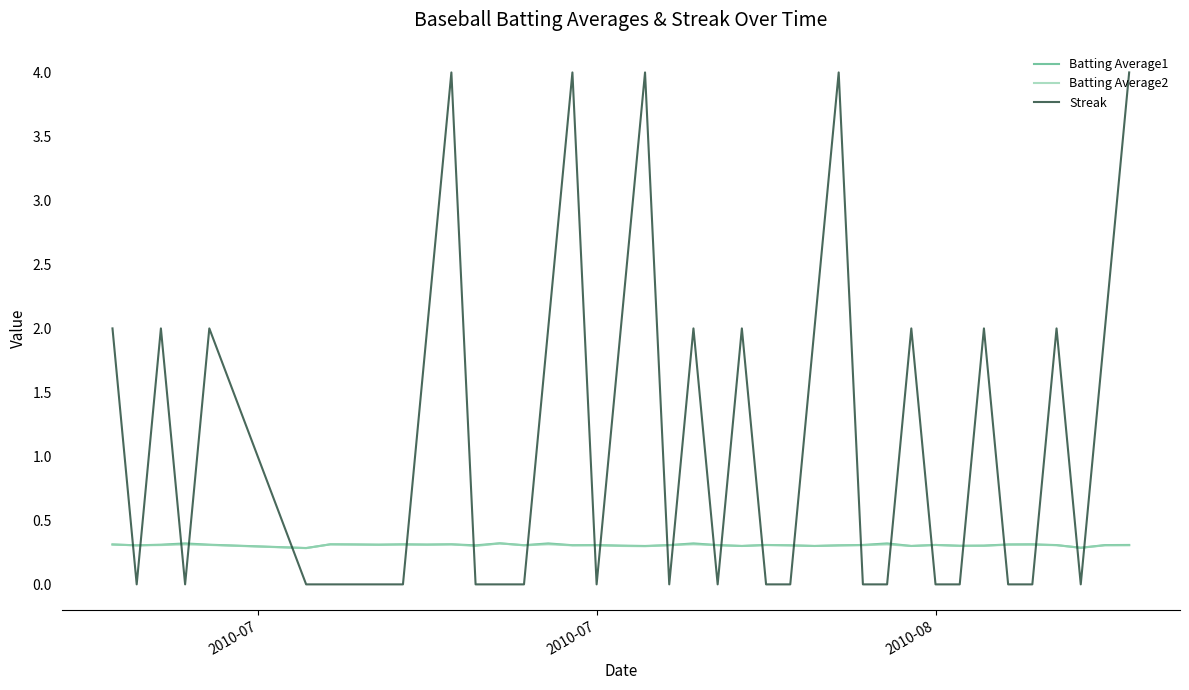

Which series has the largest total across all categories?

Streak